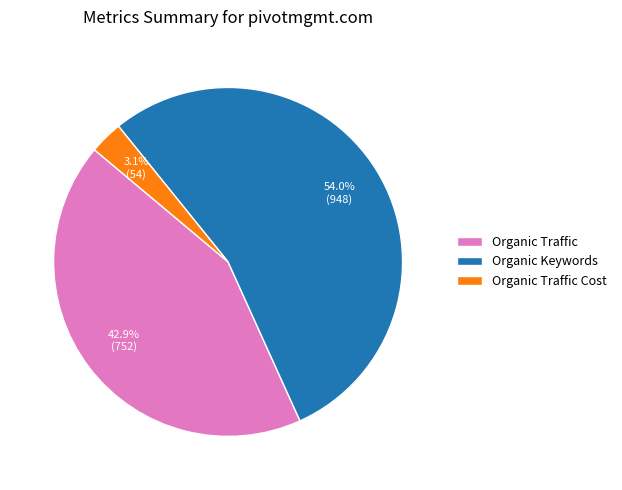

To the nearest percent, what portion does Organic Traffic Cost represent?

3%